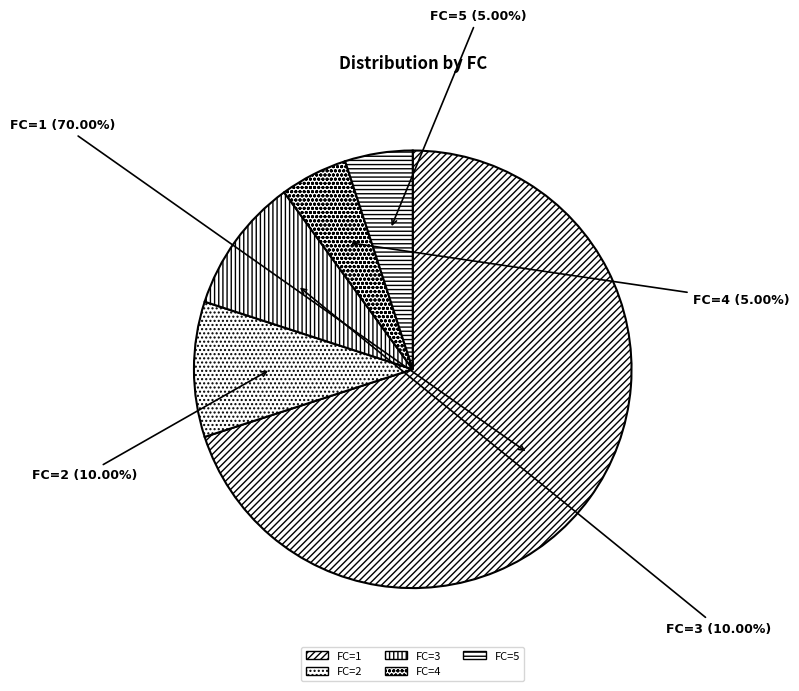

Which slice represents more than half of the pie?

FC=1